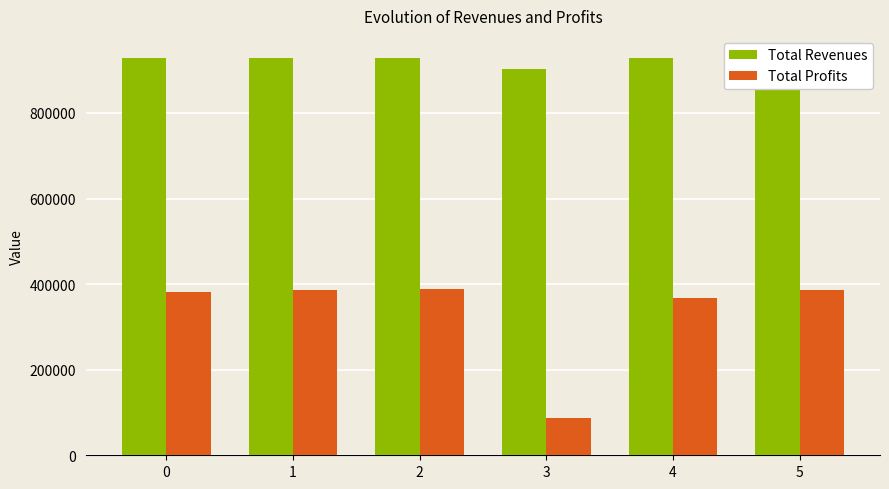

Reading left to right, transcribe all the data shown in this chart.

Total Revenues: 929574.5	929574.5	929574.5	903027.7	929574.5	933421.5
Total Profits: 380745.0	386542.2	388341.8	87699.0	367148.3	385898.2